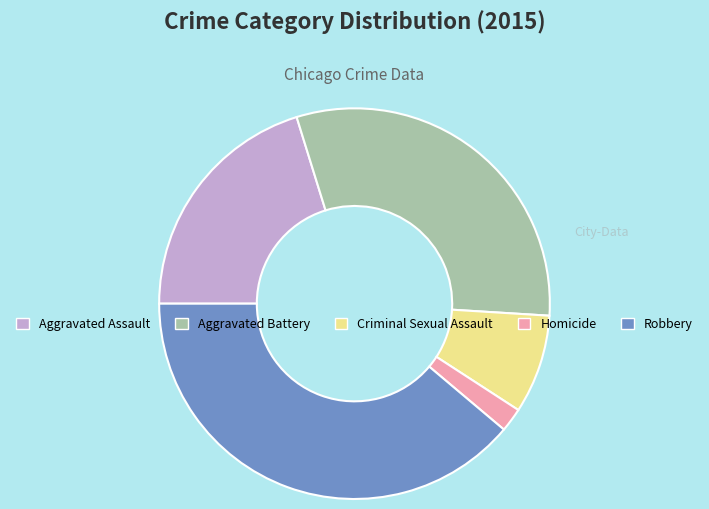

Approximately how many times larger is the value at Robbery compared to Aggravated Battery?

1.3